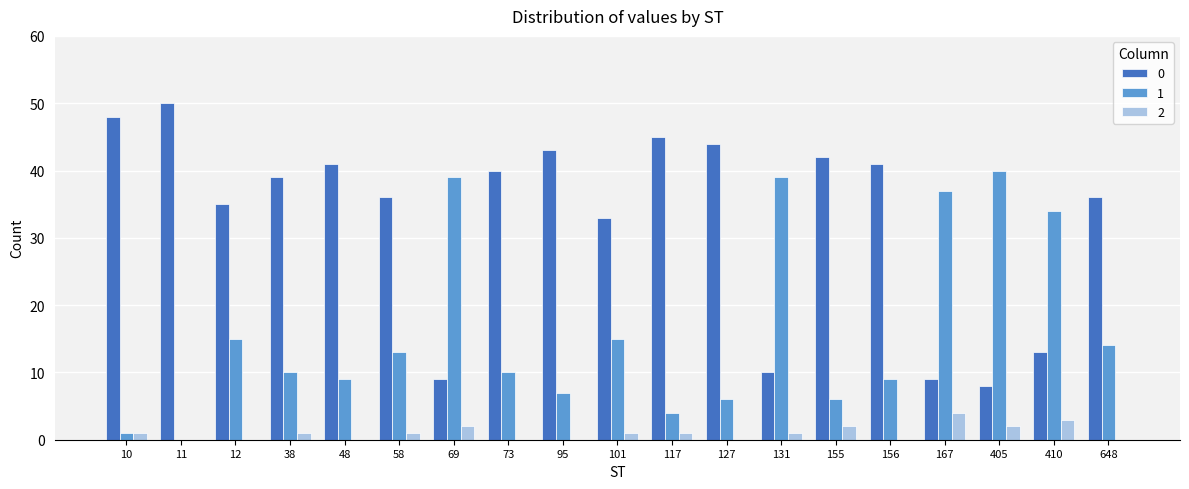

Reading left to right, transcribe all the data shown in this chart.

0: 10=48	11=50	12=35	38=39	48=41	58=36	69=9	73=40	95=43	101=33	117=45	127=44	131=10	155=42	156=41	167=9	405=8	410=13	648=36
1: 10=1	11=0	12=15	38=10	48=9	58=13	69=39	73=10	95=7	101=15	117=4	127=6	131=39	155=6	156=9	167=37	405=40	410=34	648=14
2: 10=1	11=0	12=0	38=1	48=0	58=1	69=2	73=0	95=0	101=1	117=1	127=0	131=1	155=2	156=0	167=4	405=2	410=3	648=0